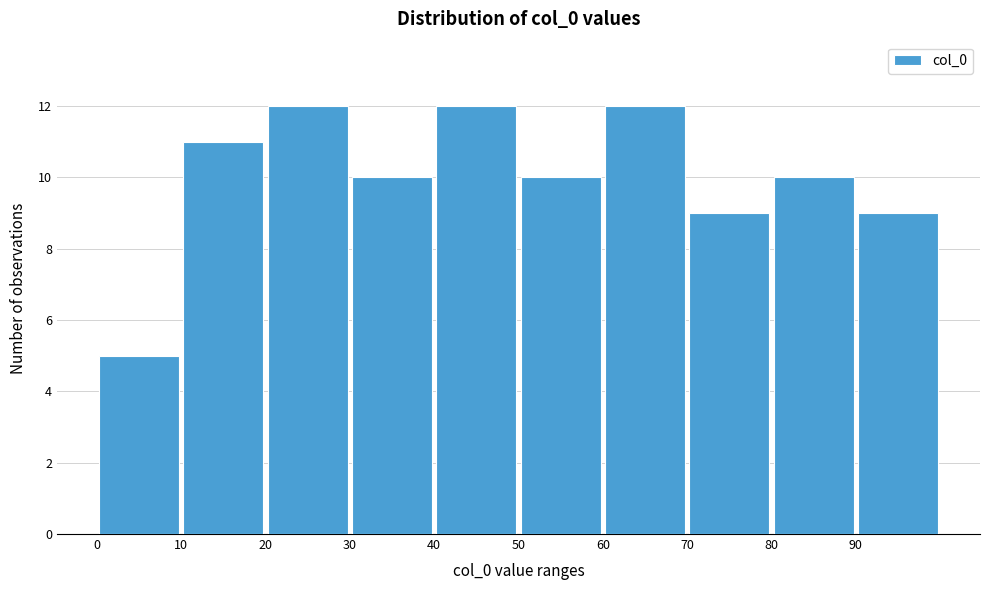

Reading left to right, transcribe this chart: for each bar, give the range it covers on the x-axis and its height. The values are not printed on the chart, so give them approximately, as read against the axis.

0 to 10: 5
10 to 20: 11
20 to 30: 12
30 to 40: 10
40 to 50: 12
50 to 60: 10
60 to 70: 12
70 to 80: 9
80 to 90: 10
90 to 100: 9